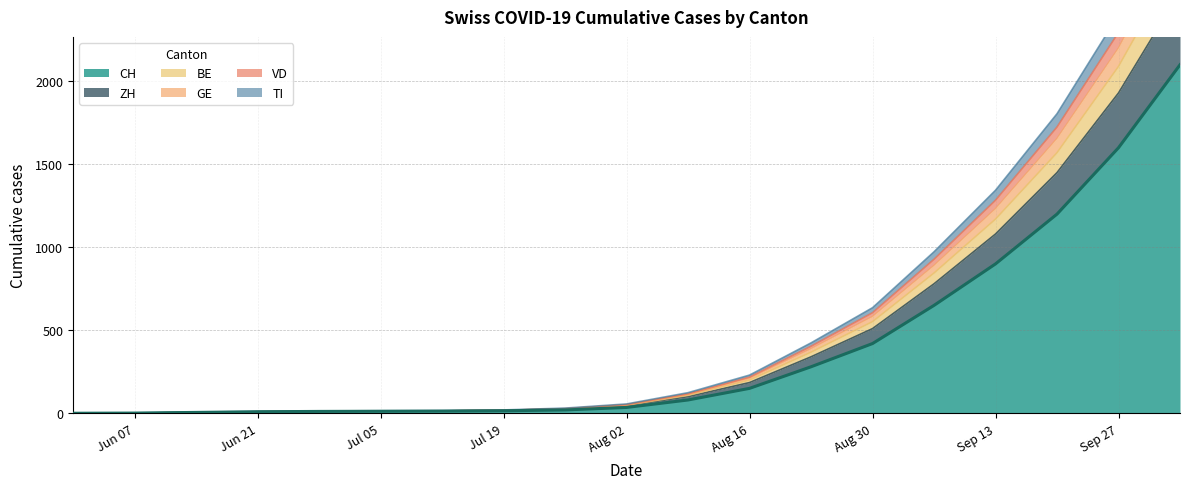

Which series changed the most between Jul 05 and 11?

BE